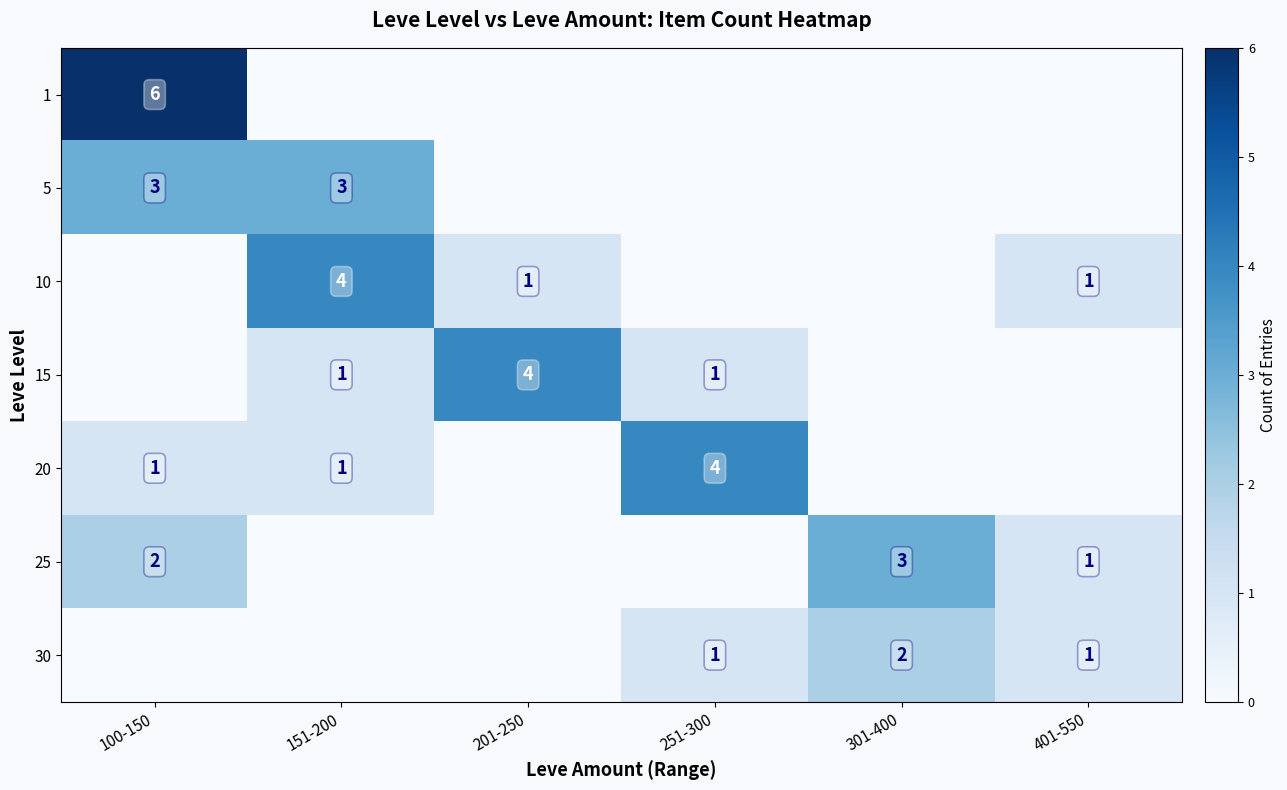

At how many categories does at least one series exceed 2?

5